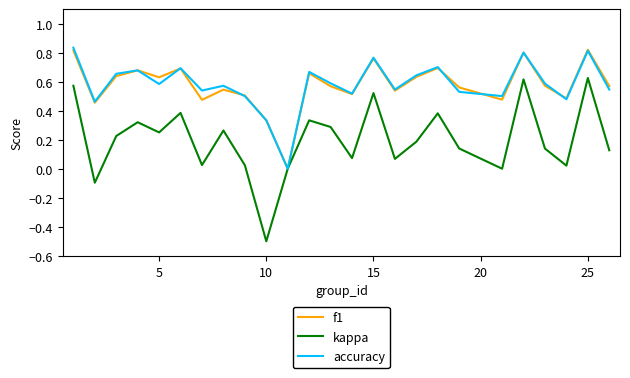

What is the lowest value of the kappa series?

-0.5